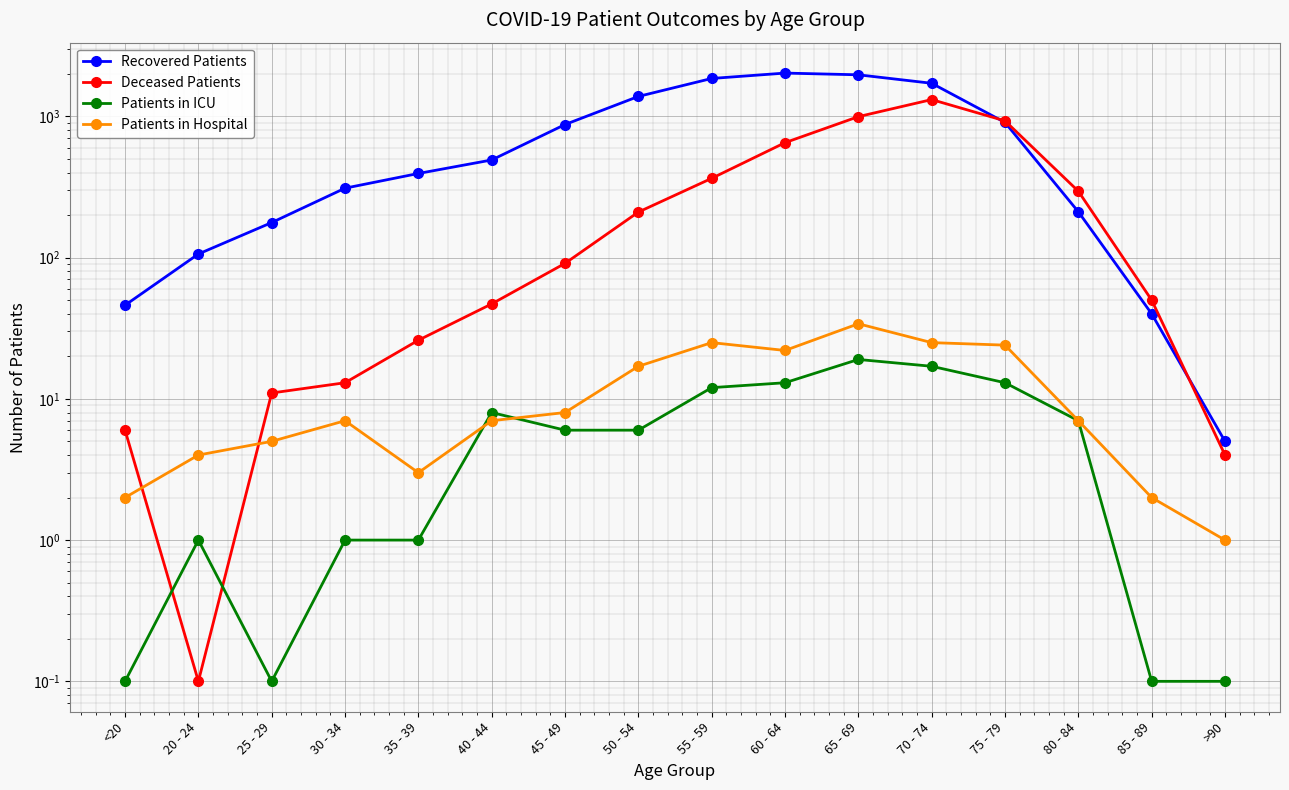

List the series in order of their peak value, highest first.

Recovered Patients, Deceased Patients, Patients in Hospital, Patients in ICU